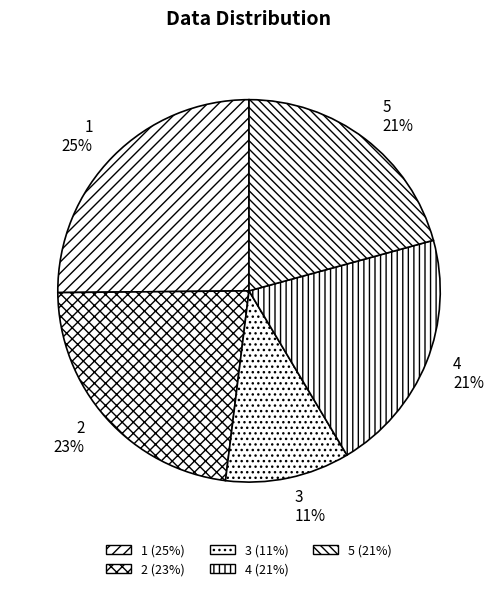

Is it true that 2 is 17% of the pie?

False